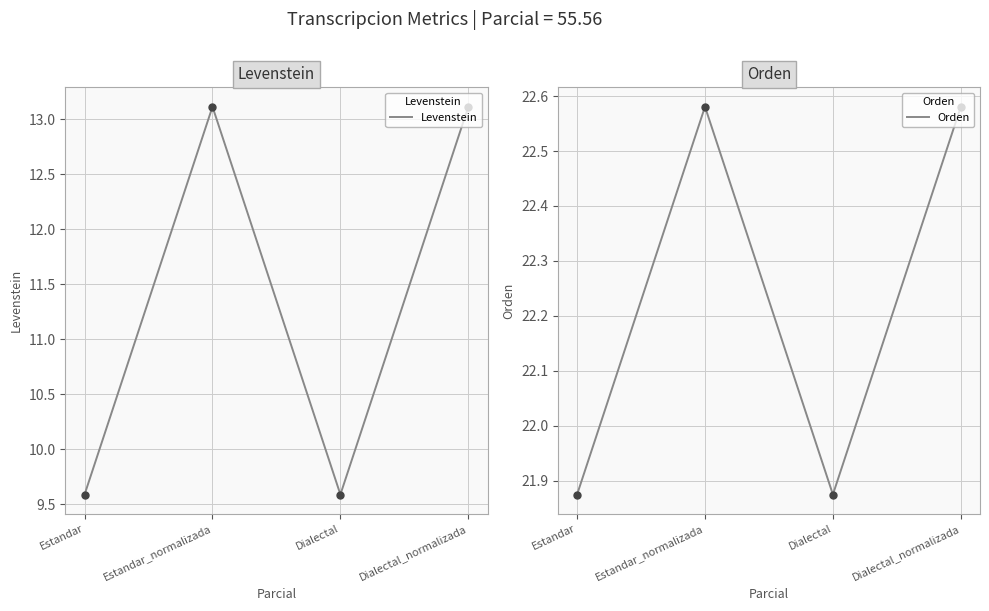

Reading right to left, list all the values displayed in this chart.

Levenstein: Dialectal_normalizada=13.1	Dialectal=9.6	Estandar_normalizada=13.1	Estandar=9.6
Orden: Dialectal_normalizada=22.6	Dialectal=21.9	Estandar_normalizada=22.6	Estandar=21.9